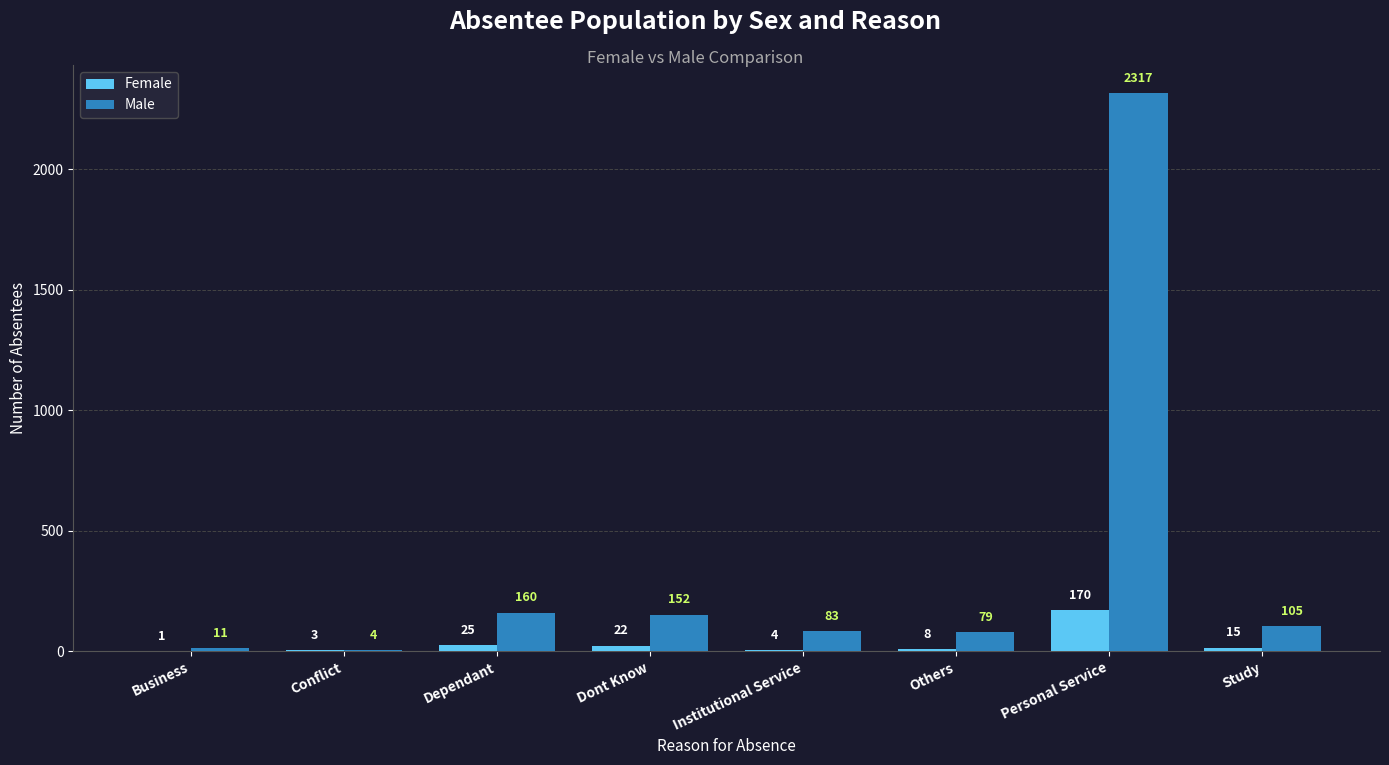

How many distinct data groups are displayed?

2